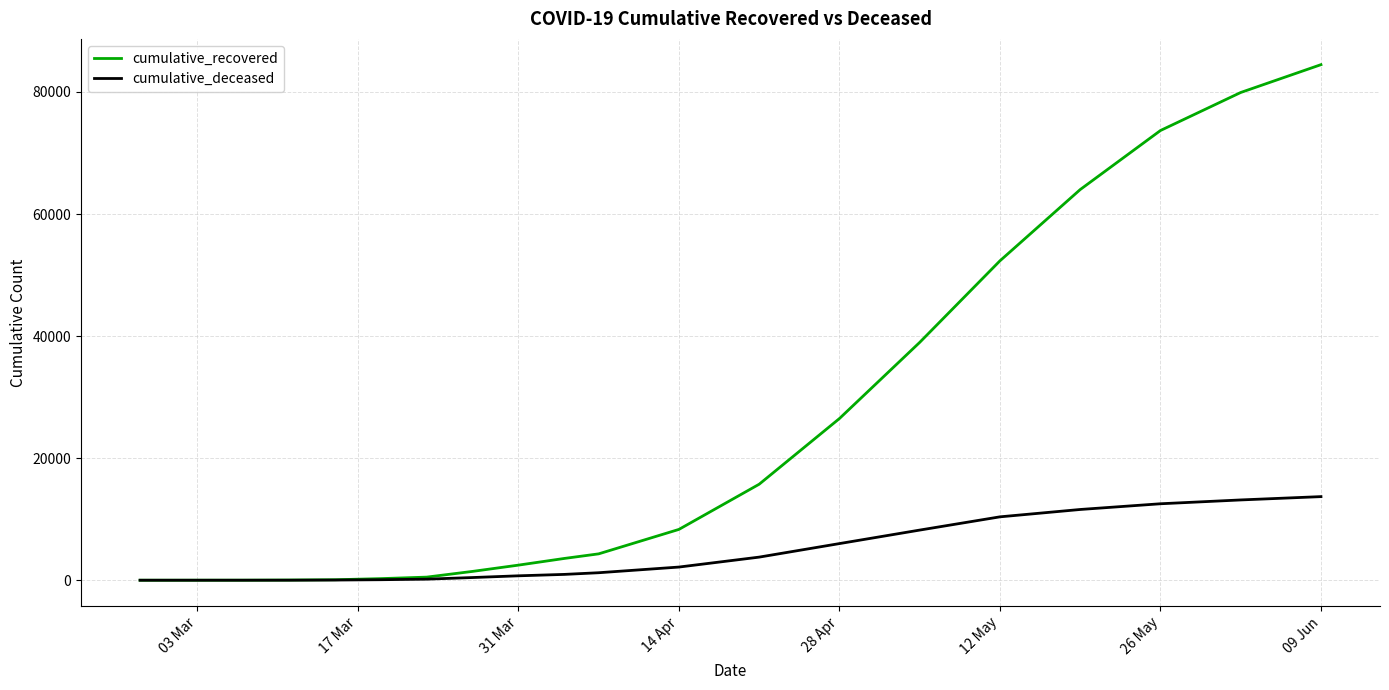

What is the maximum value shown in the chart?

84474